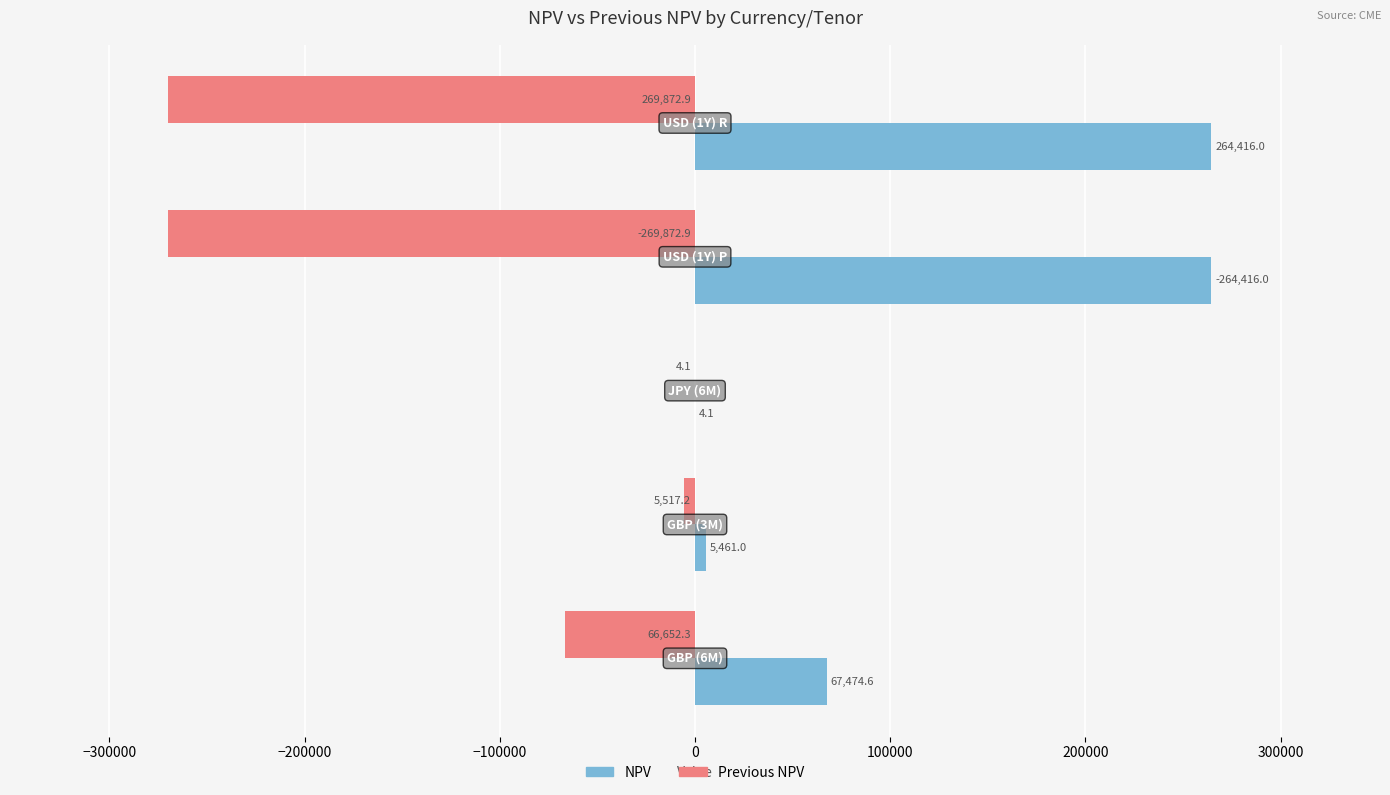

What are all the series names shown in the legend?

NPV, Previous NPV